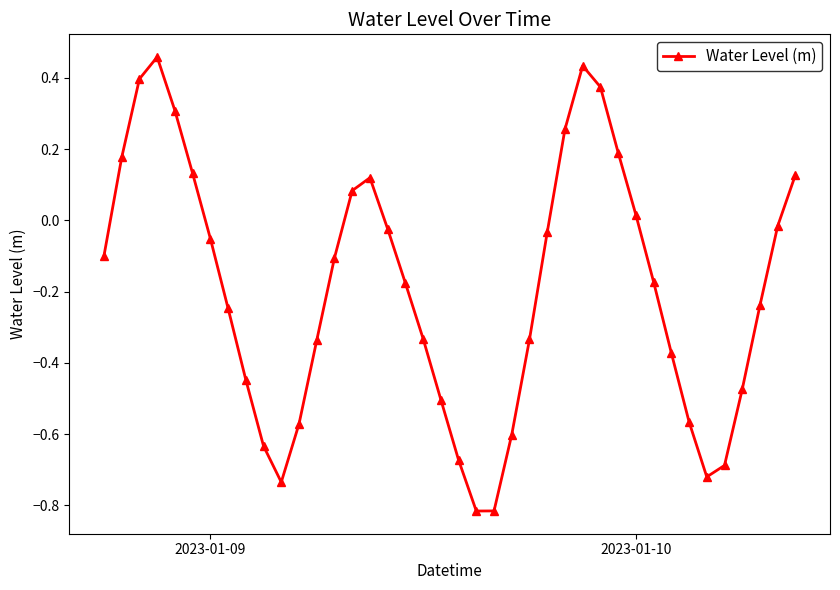

How many data points are less than 0?

27